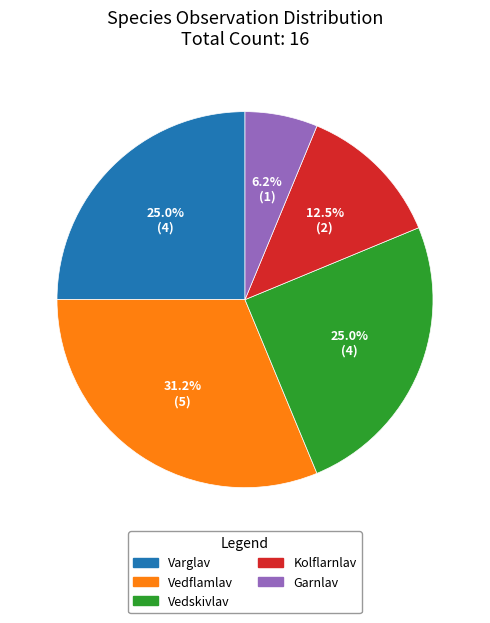

How many slices are in this pie chart?

5